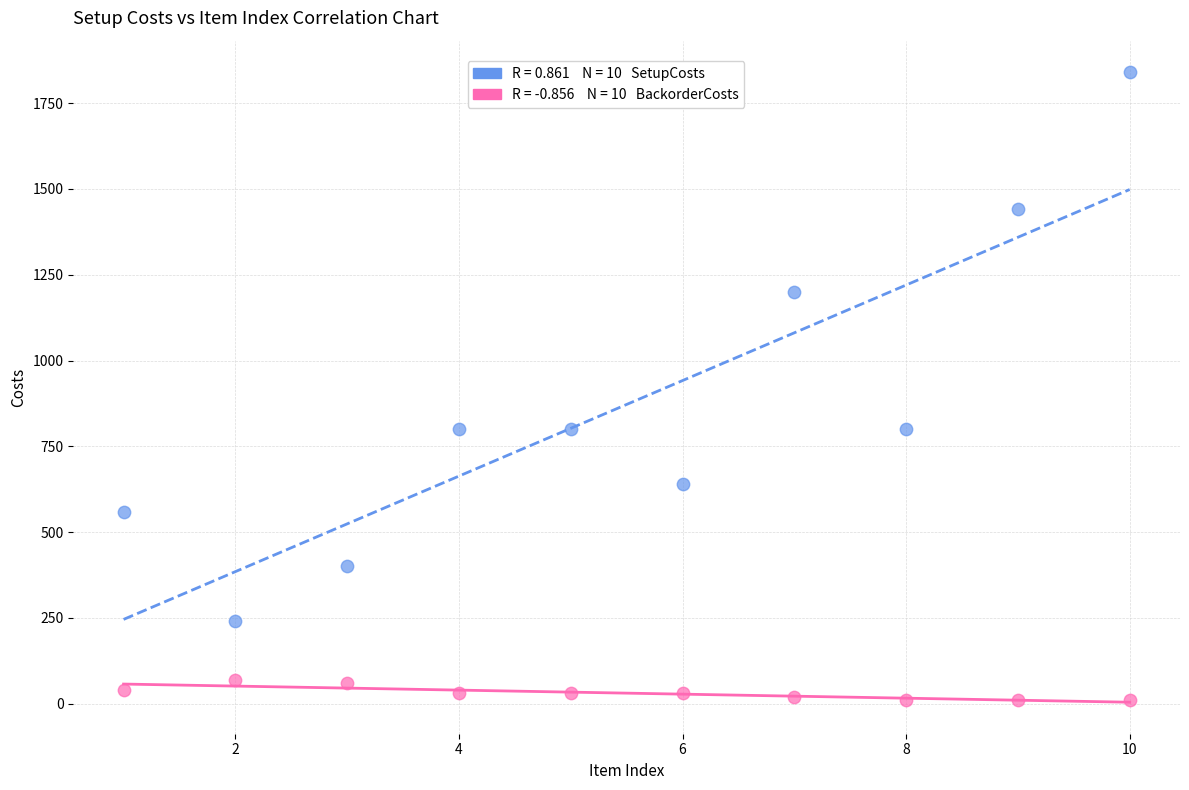

How many points are shown in the scatter plot?

20